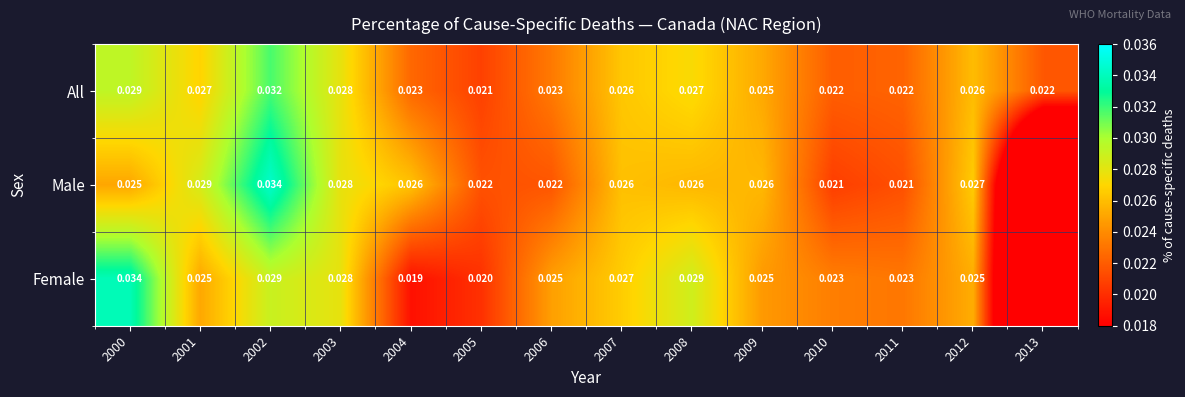

Which series changed the most between 2002 and 2010?

Male